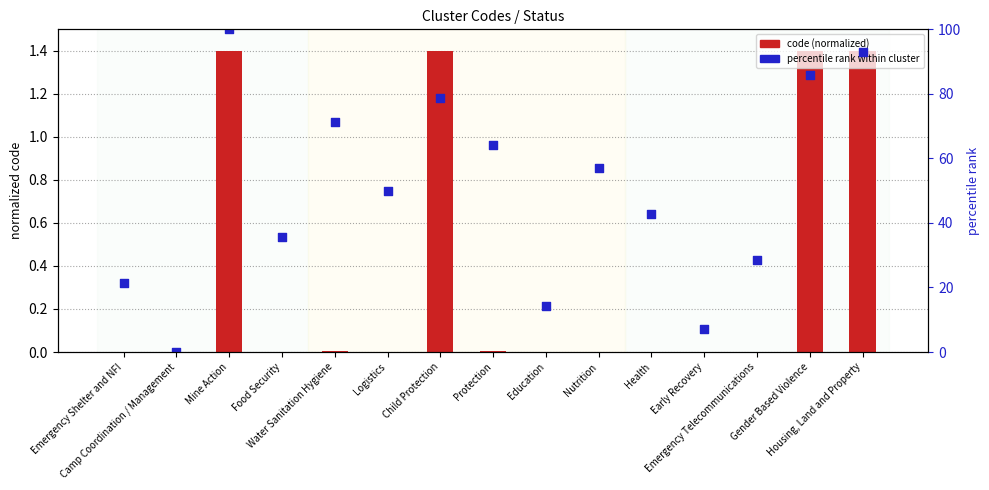

At how many categories does at least one series exceed 27?

11